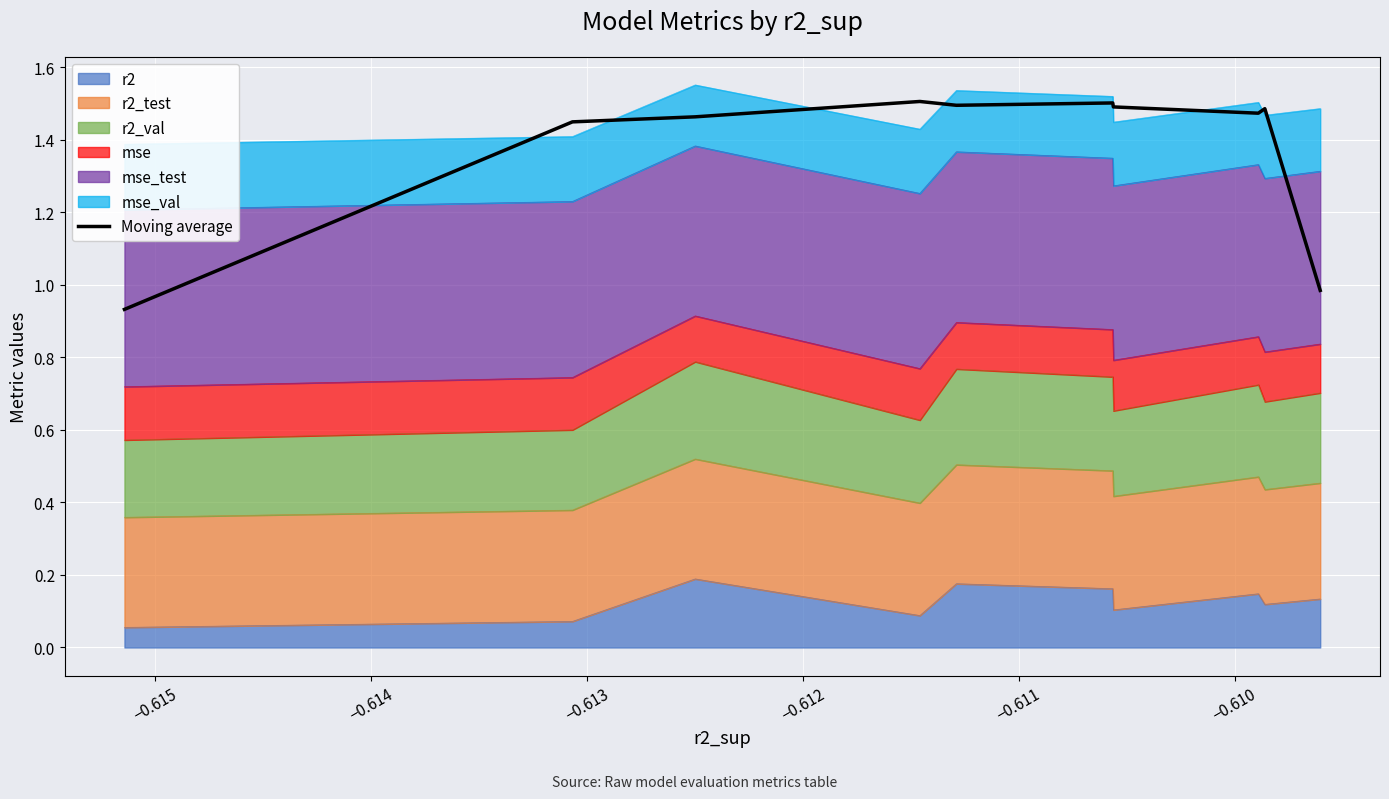

Reading right to left, extract all data points from this chart.

1.0	1.5	1.5	1.5	1.5	1.5	1.5	1.5	1.4	0.9